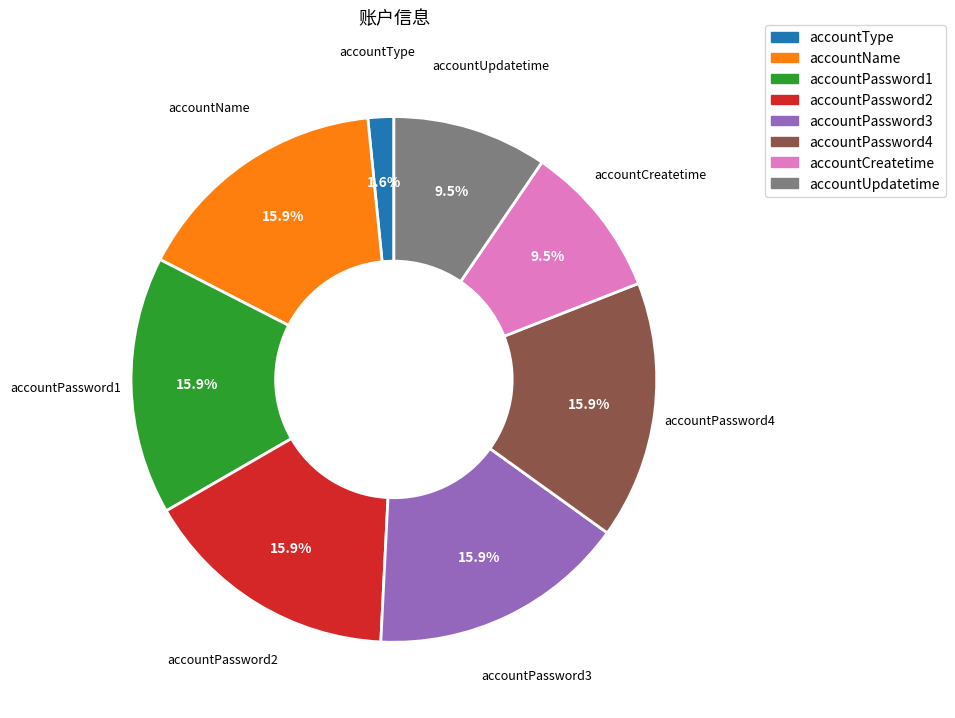

How many segments does this pie chart have?

8